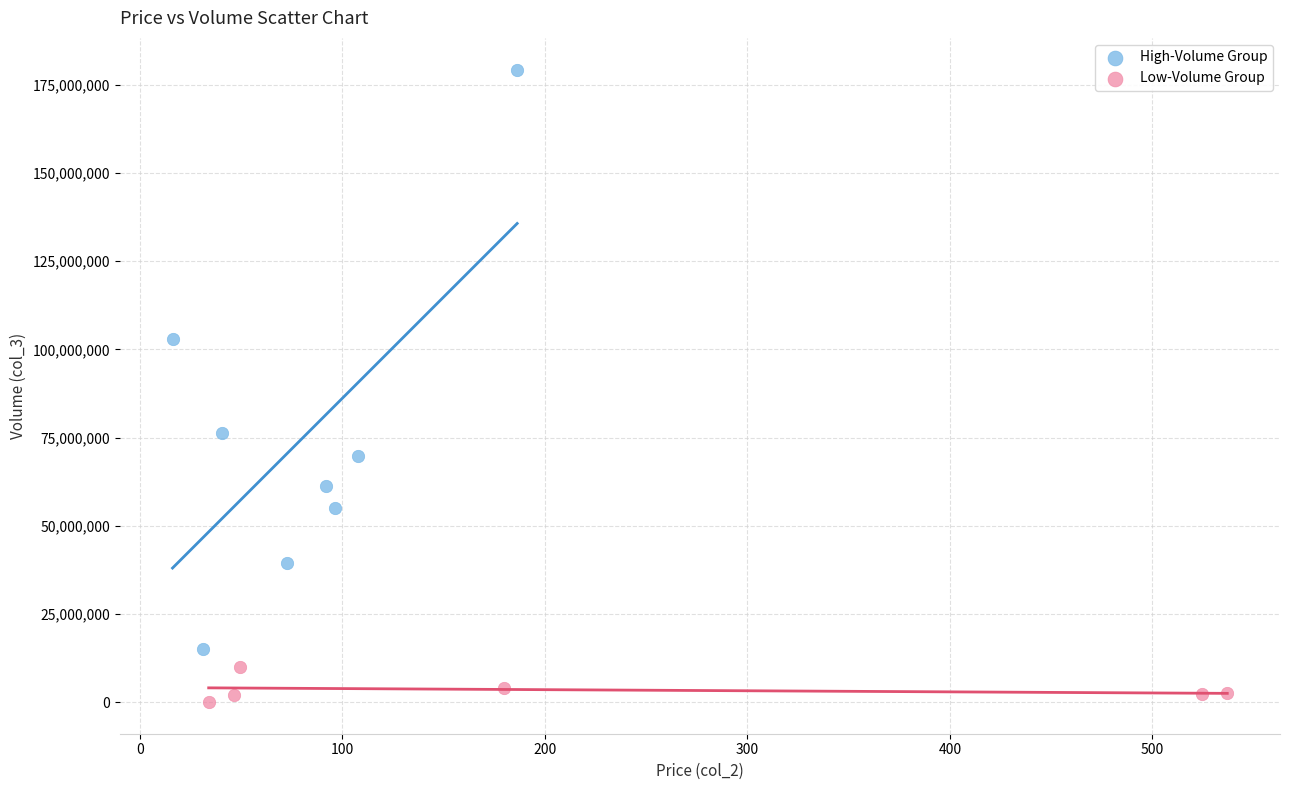

What are all the series names shown in the legend?

High-Volume Group, Low-Volume Group